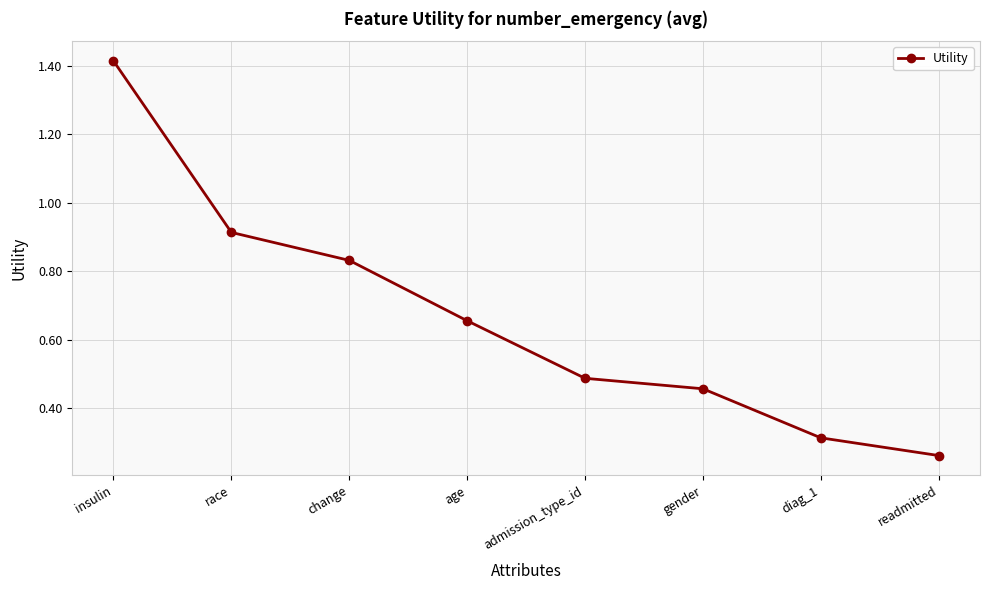

What is the difference between the values at change and gender?

0.4